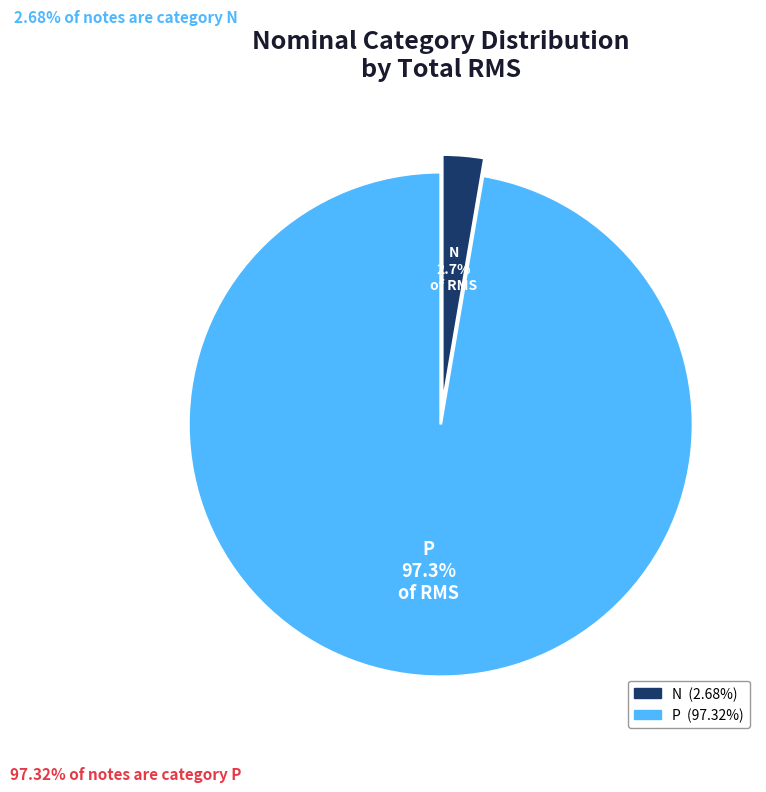

Rank the categories by value from highest to lowest.

P, N